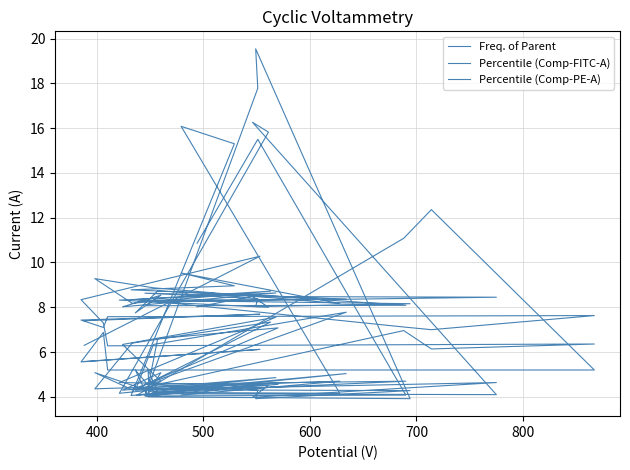

What is the difference between the maximum and minimum values in the Percentile (Comp-FITC-A) series?

6.4